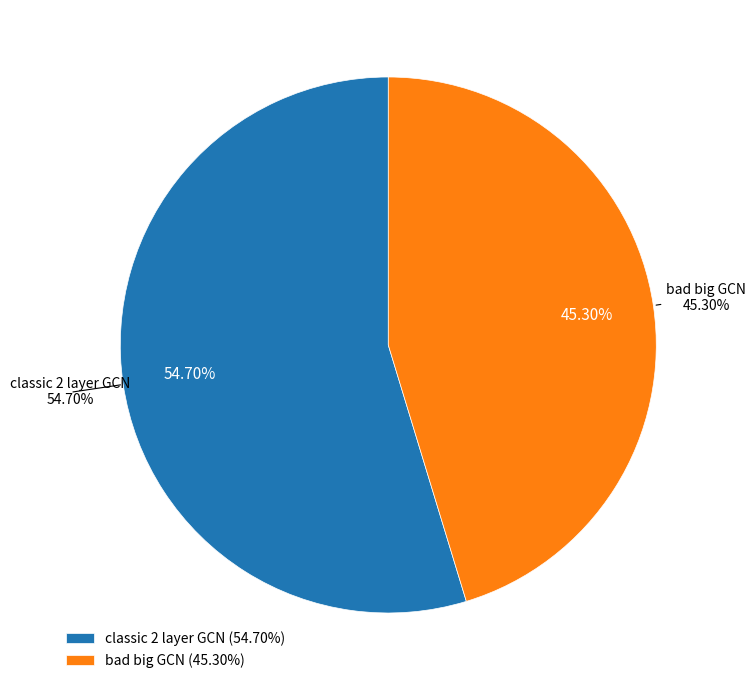

True or false: 2 accounts for 19% of the total.

False